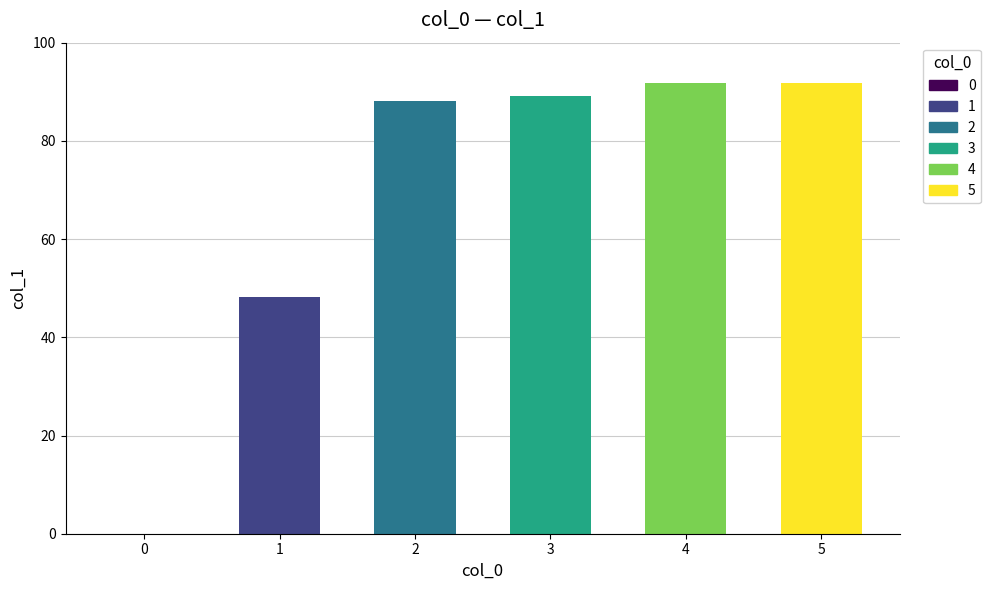

Reading left to right, transcribe all the data shown in this chart.

0=0.0	1=48.2	2=88.1	3=89.1	4=91.8	5=91.8